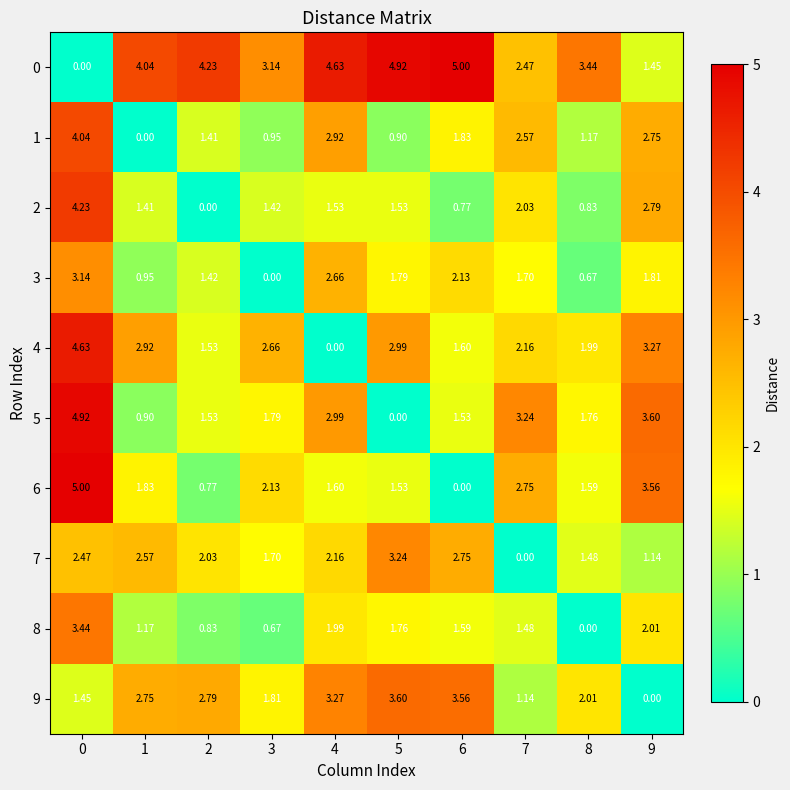

Is the value of 2 at 1 greater than the value of 4 at 3?

No